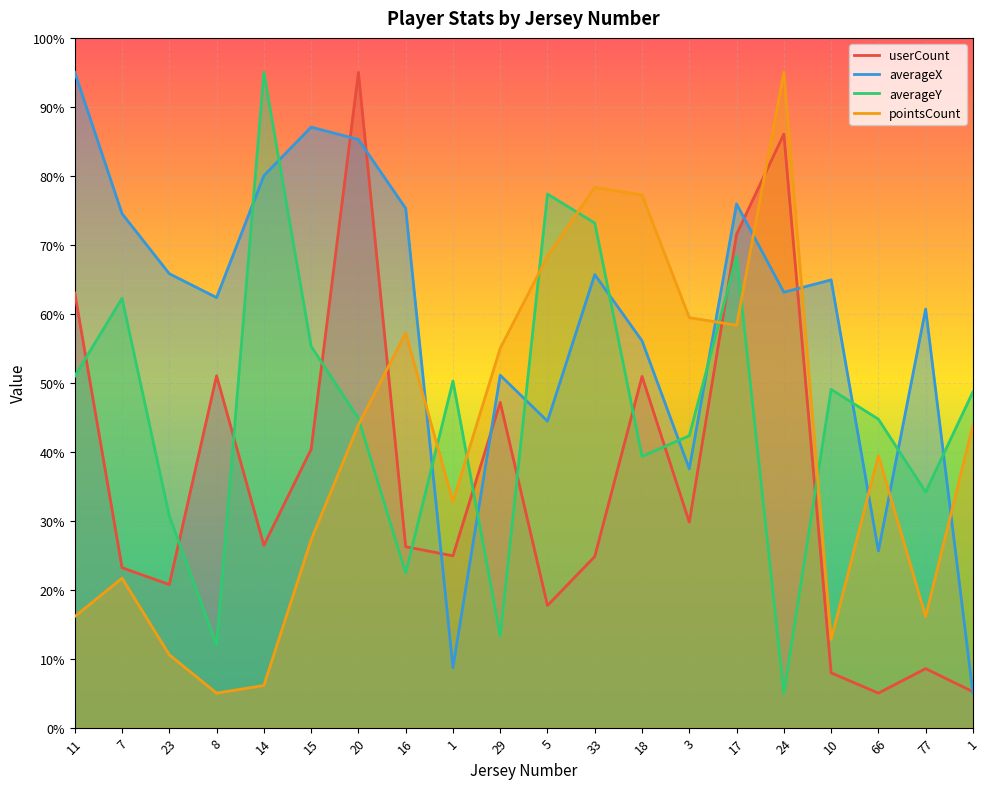

What is the value of the averageX point at the 6th from the left?

87.1